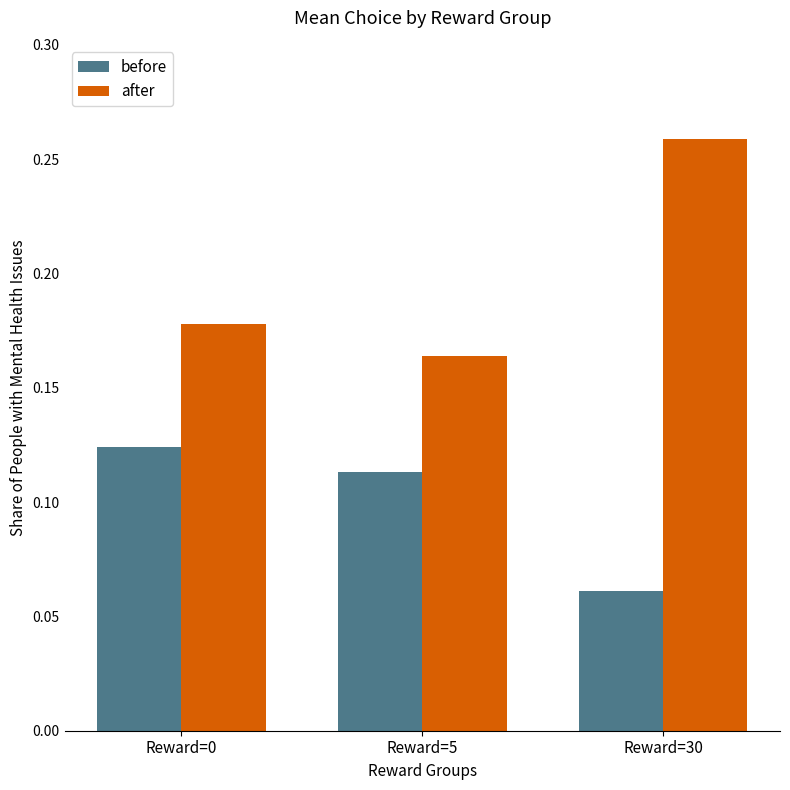

What are all the series names shown in the legend?

before, after